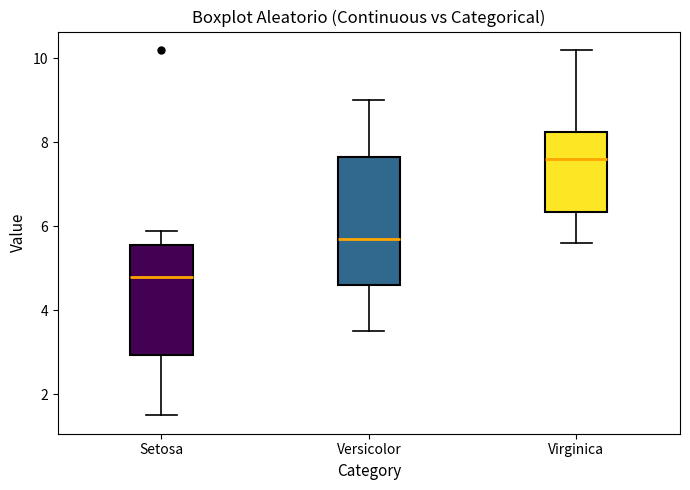

Which box is the tallest, from its lower edge to its upper edge?

Versicolor